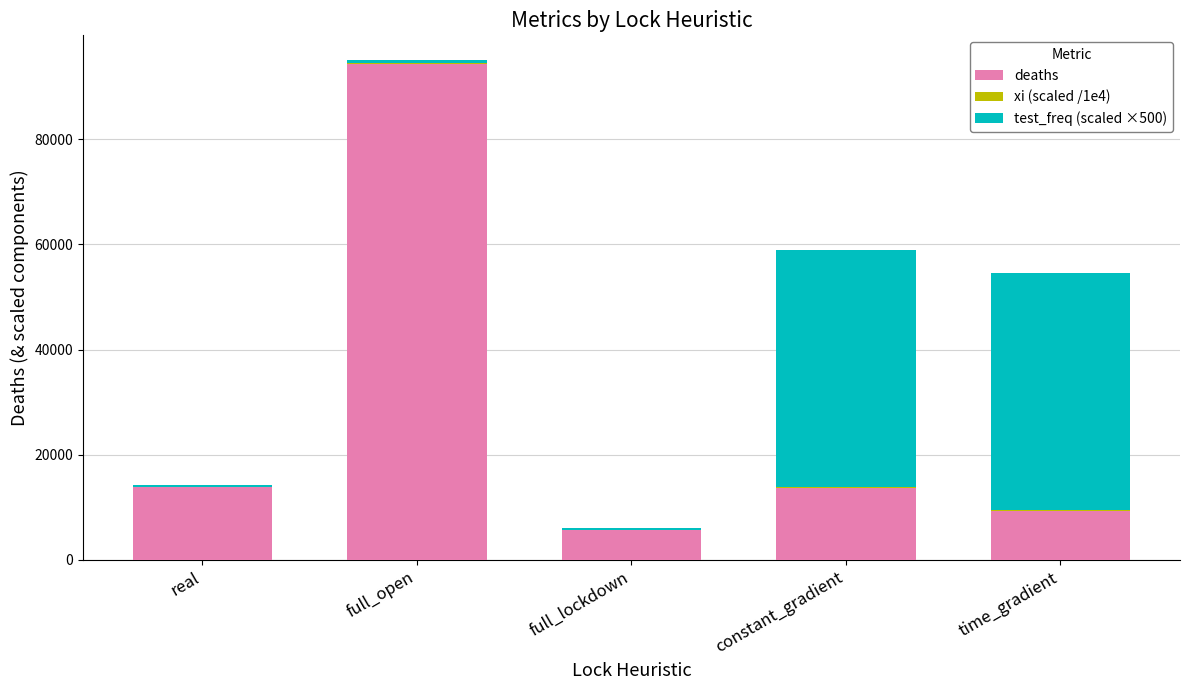

How many distinct data groups are displayed?

3